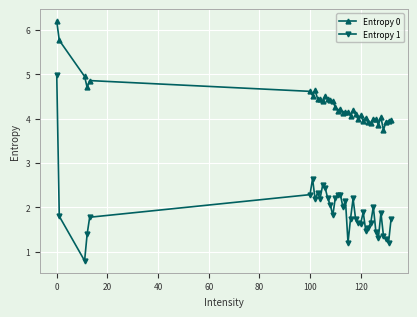

Which series has the widest spread of values?

Entropy 1